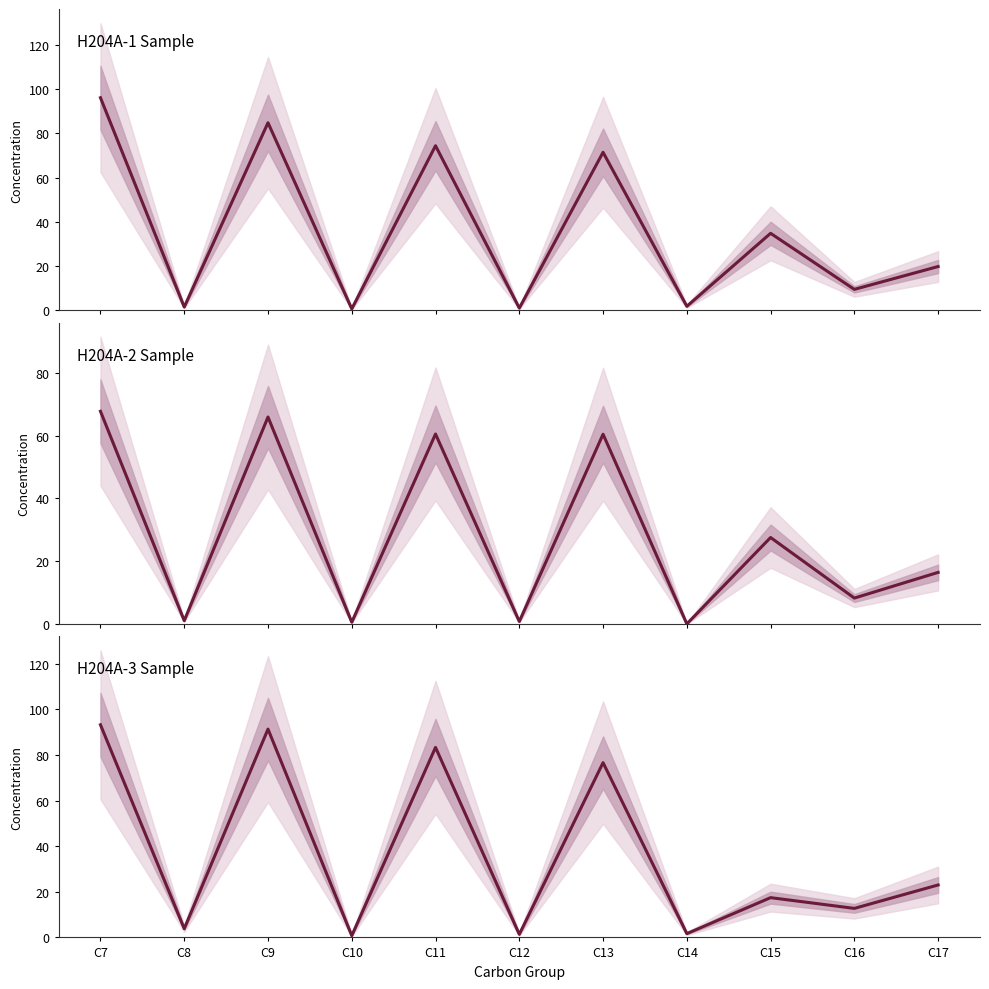

At how many categories does at least one series exceed 35?

4